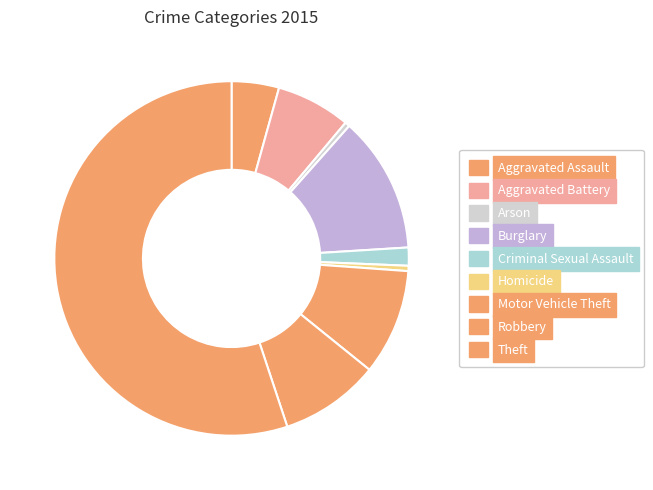

To the nearest percent, what is the combined percentage of Aggravated Battery and Burglary?

19%